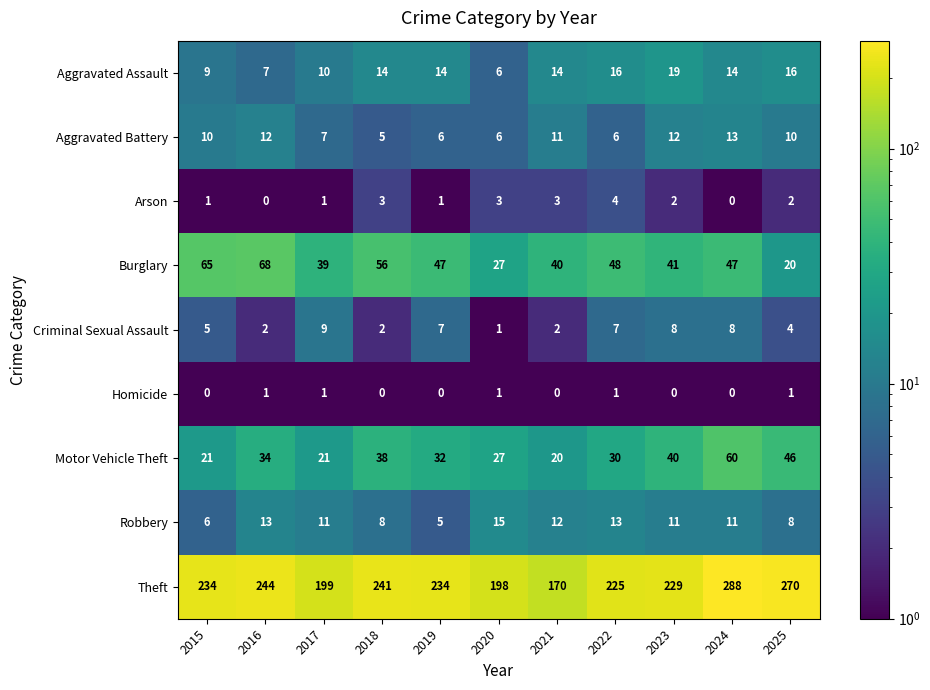

At 2021, list the series in order from smallest to largest.

Homicide, Criminal Sexual Assault, Arson, Aggravated Battery, Robbery, Aggravated Assault, Motor Vehicle Theft, Burglary, Theft